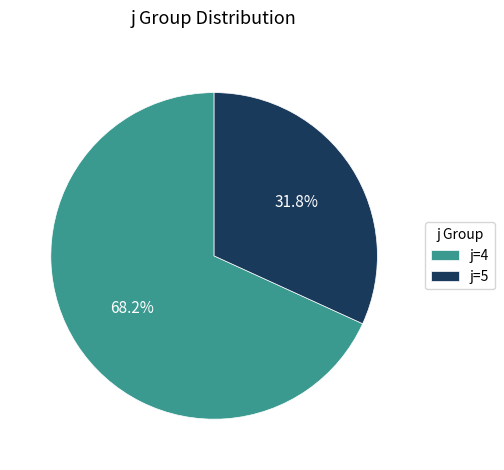

Between j=4 and j=5, which is larger?

j=4